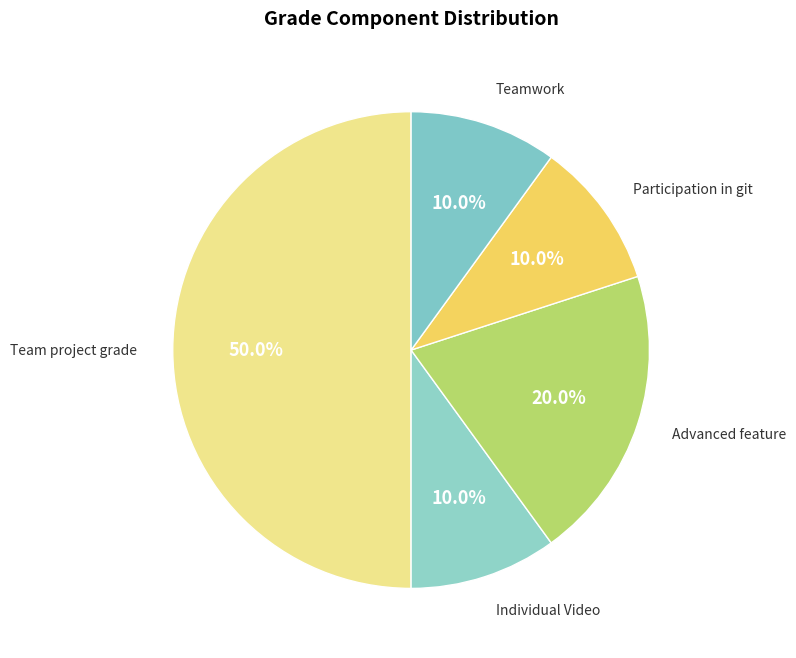

The Participation in git slice represents 1% of the pie. True or false?

False